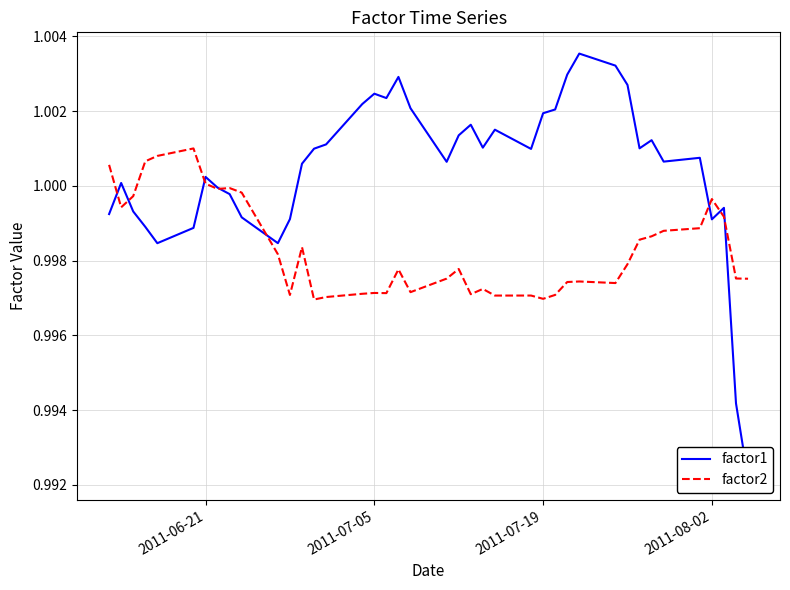

Is it true that factor2 equals 1.0 at 2011-06-21?

True